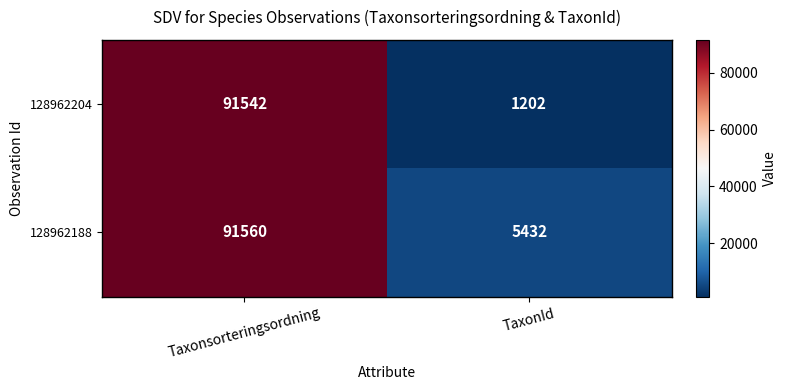

Is it true that 128962204 equals 135628 at Taxonsorteringsordning?

False